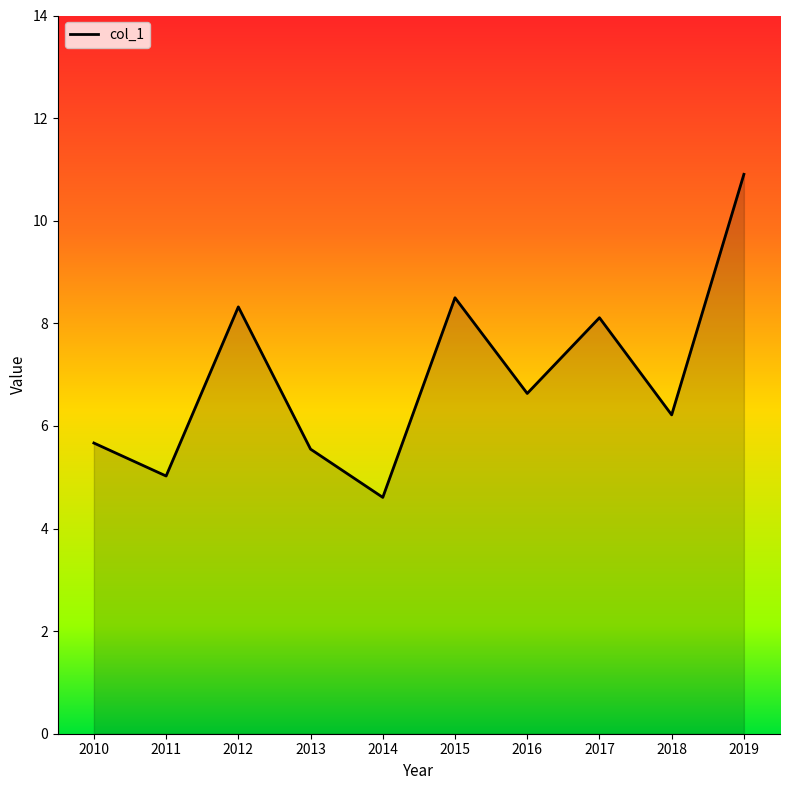

True or false: the data has more than 2 interior local peaks.

True